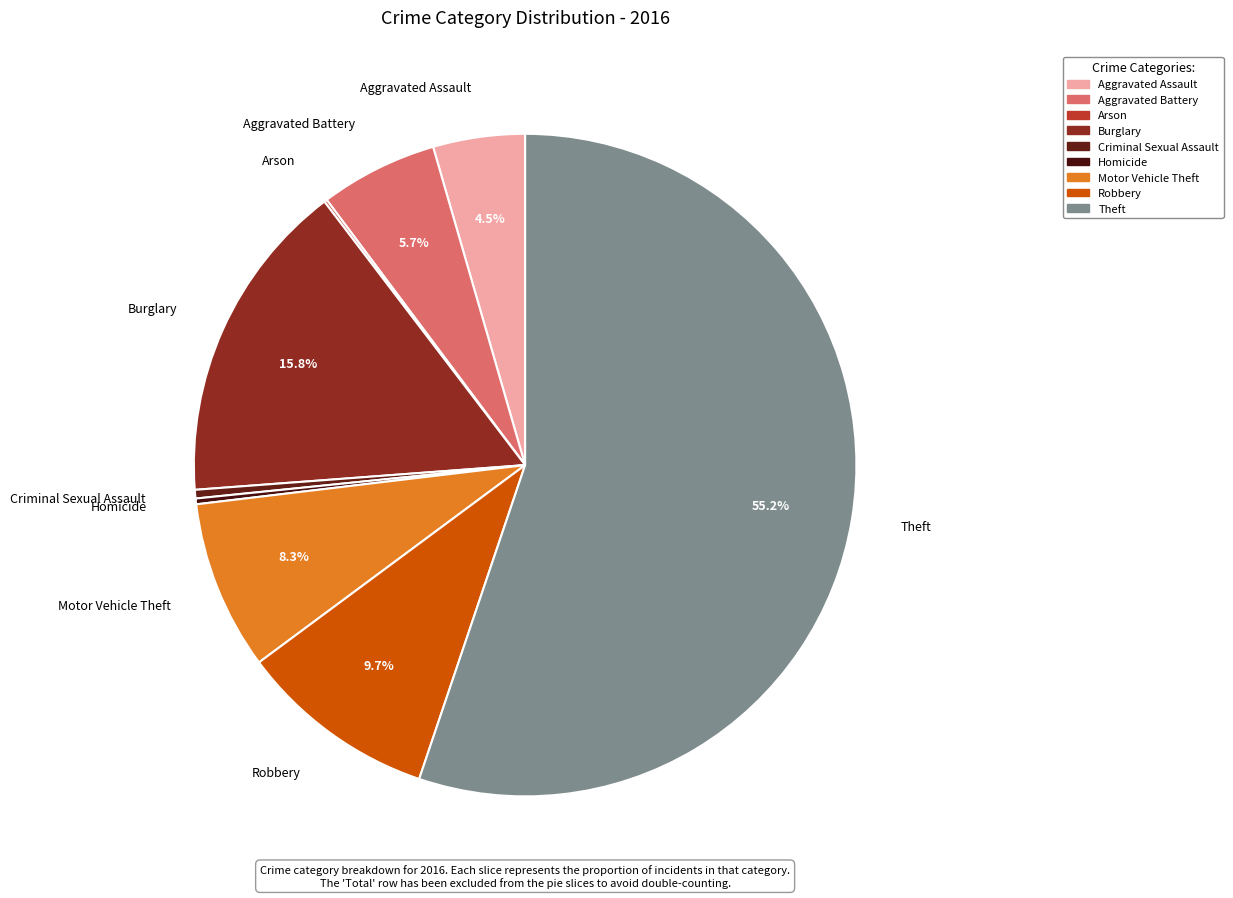

What percentage is NOT represented by Motor Vehicle Theft?

91.7%